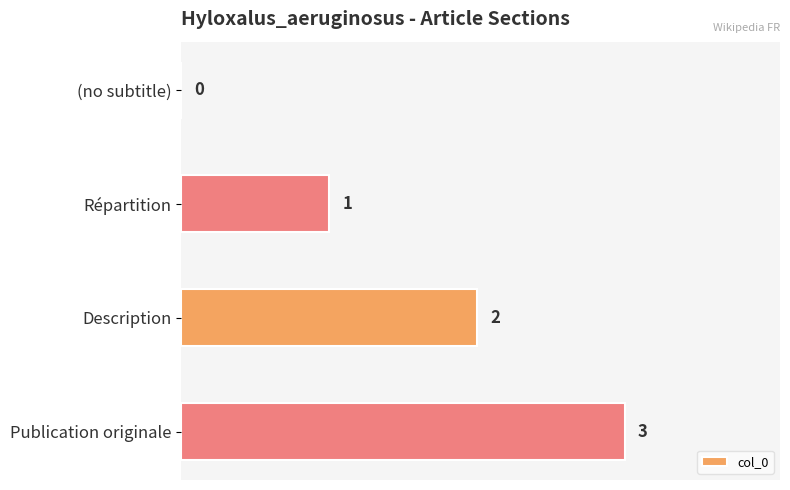

What is the sum of the values at Publication originale and Description?

5